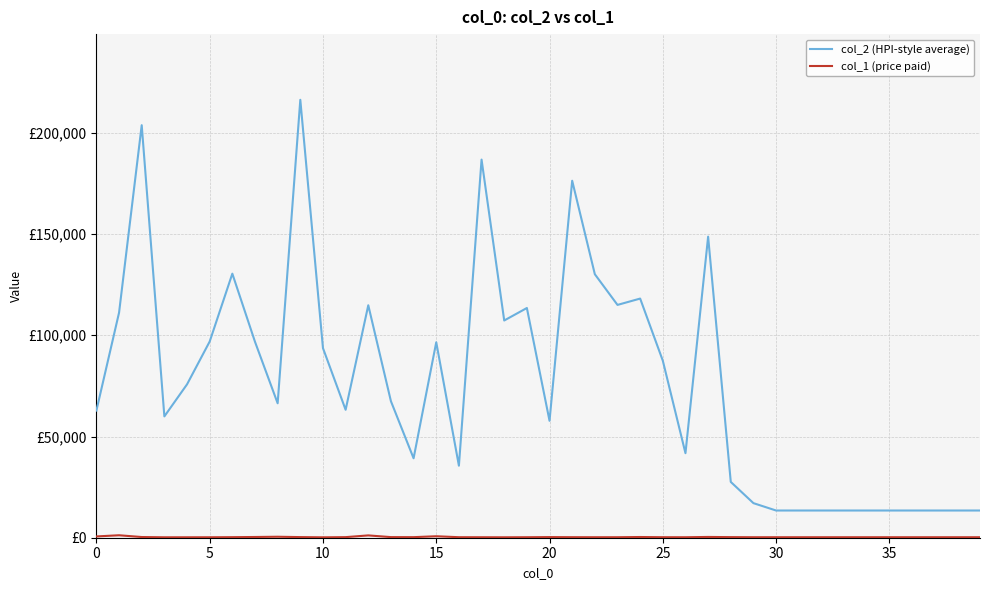

Does the chart display data point markers on the line(s)?

No